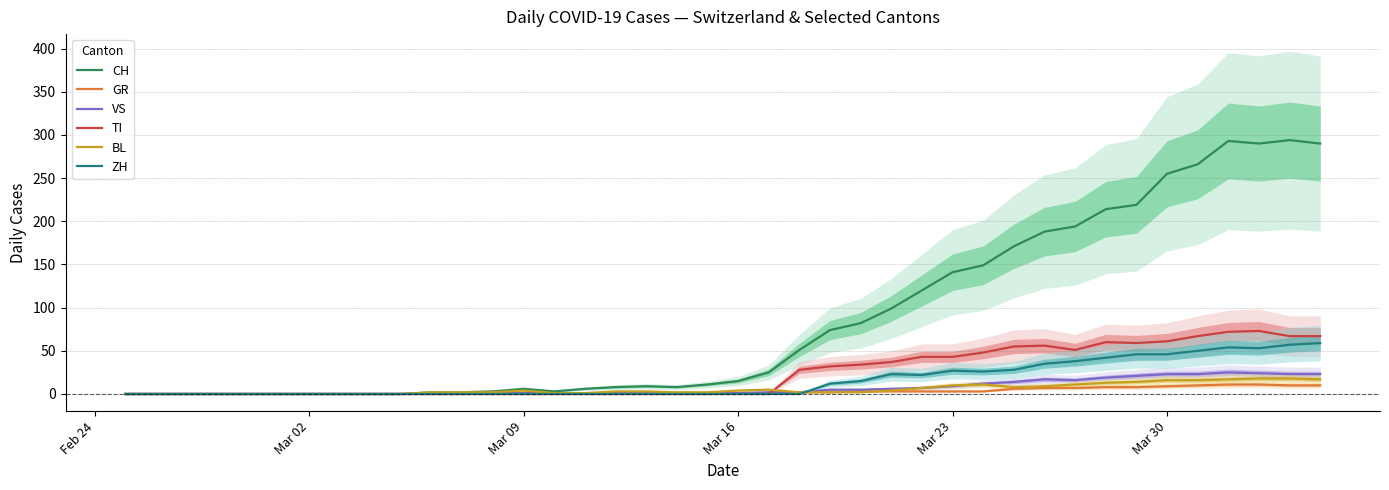

In VS, how many points are higher than both neighbors (excluding endpoints)?

2